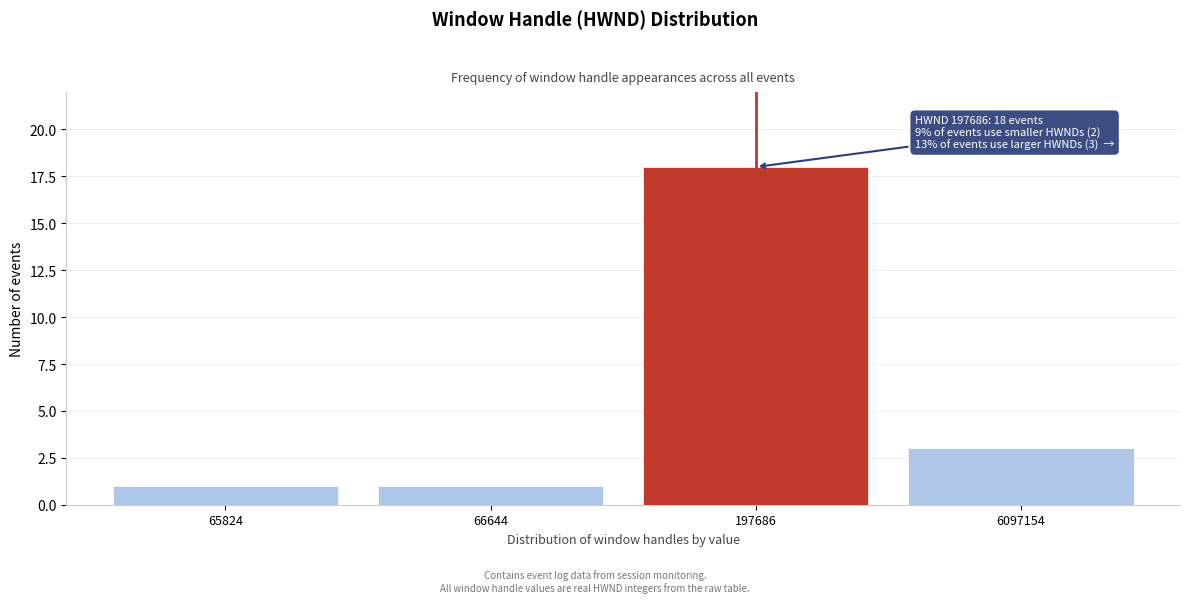

Reading left to right, transcribe all the data shown in this chart.

1	1	18	3